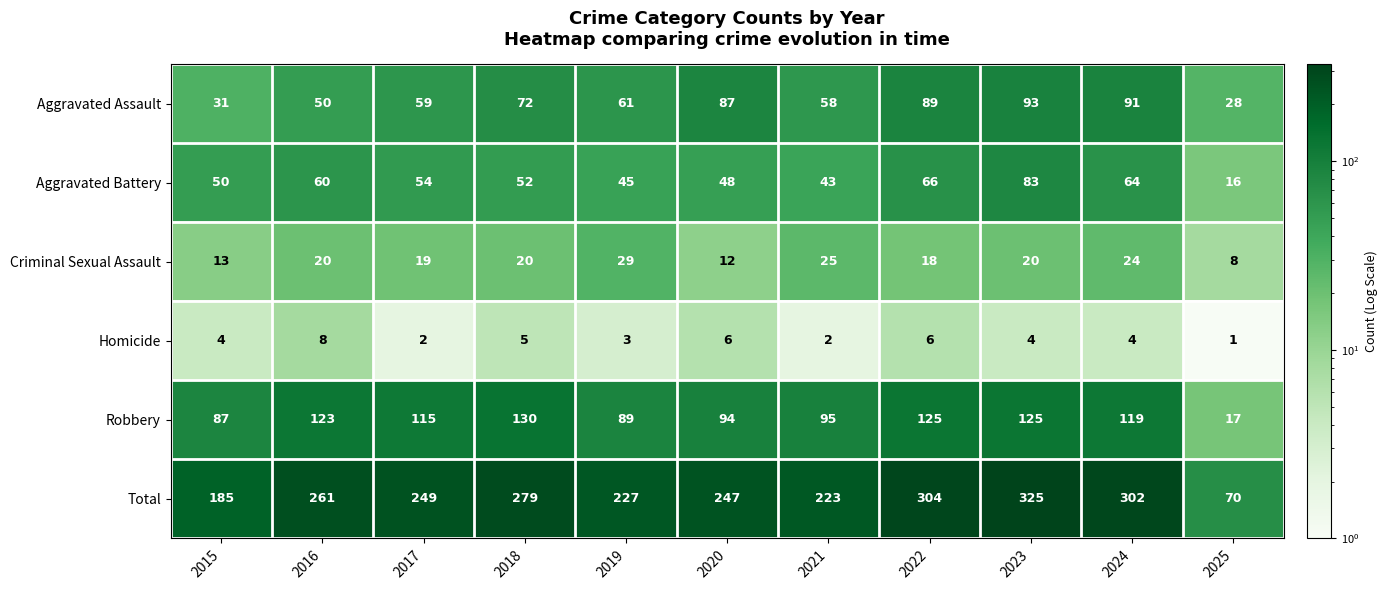

Which category has the highest value across all series?

2023